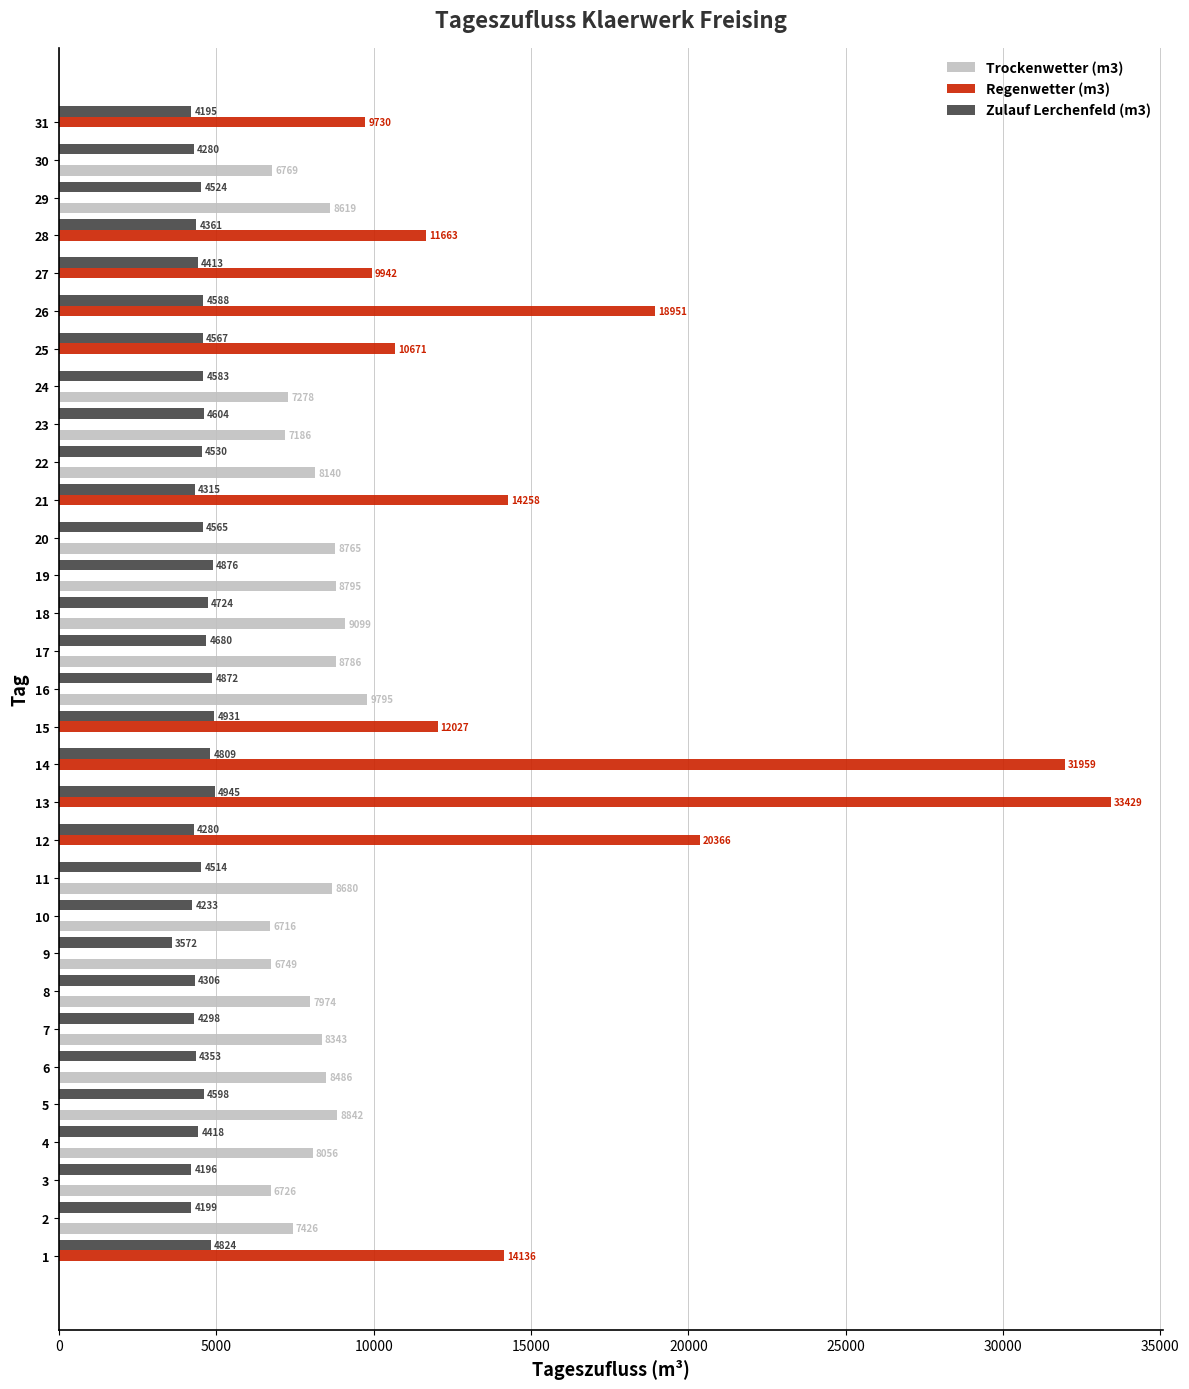

What is the approximate value of Zulauf Lerchenfeld (m3) at 21?

4315